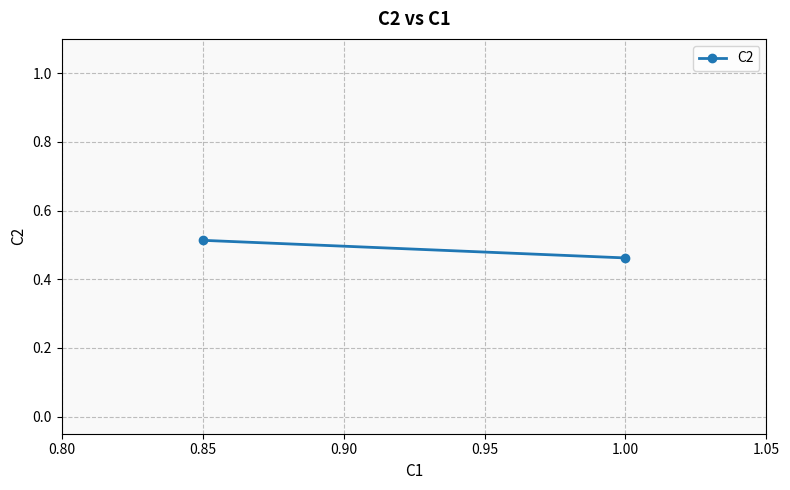

Reading left to right, transcribe all the data shown in this chart.

0.5	0.5